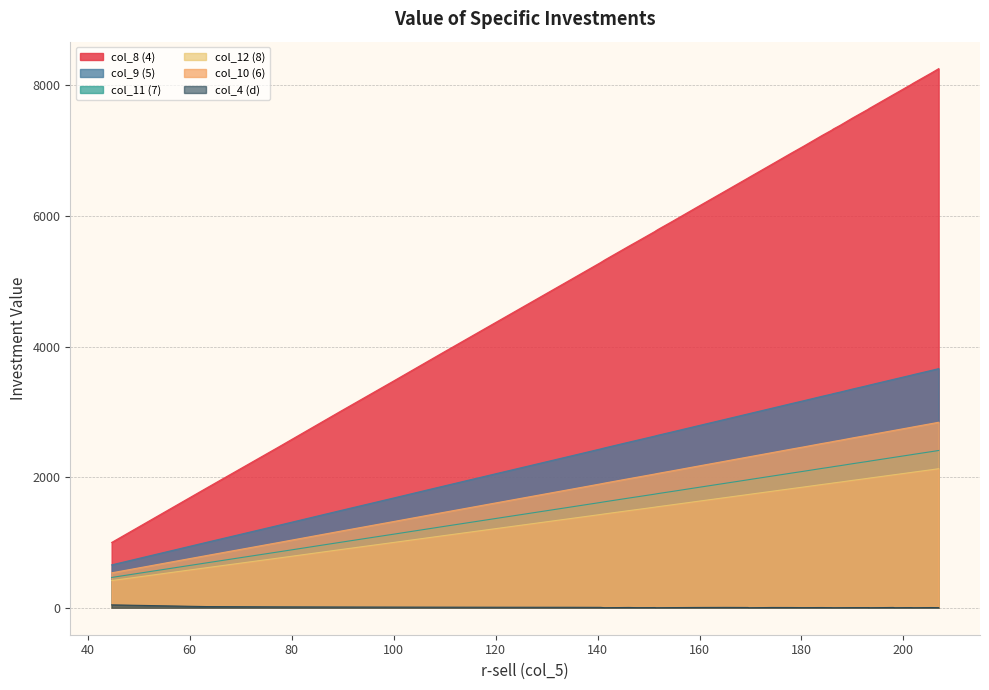

What is the value of the col_10 (6) point at the 6th from the left?

1456.1